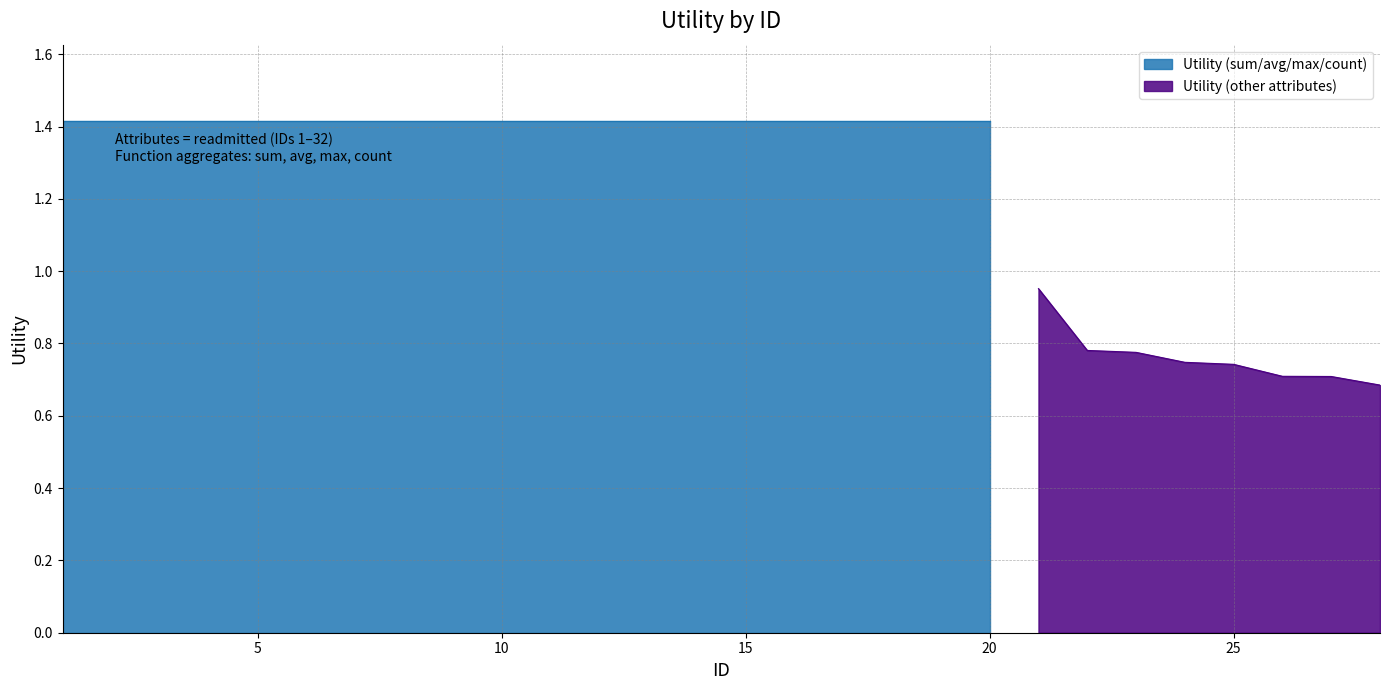

Approximately how many times larger is the value at 10 compared to 3?

1.0